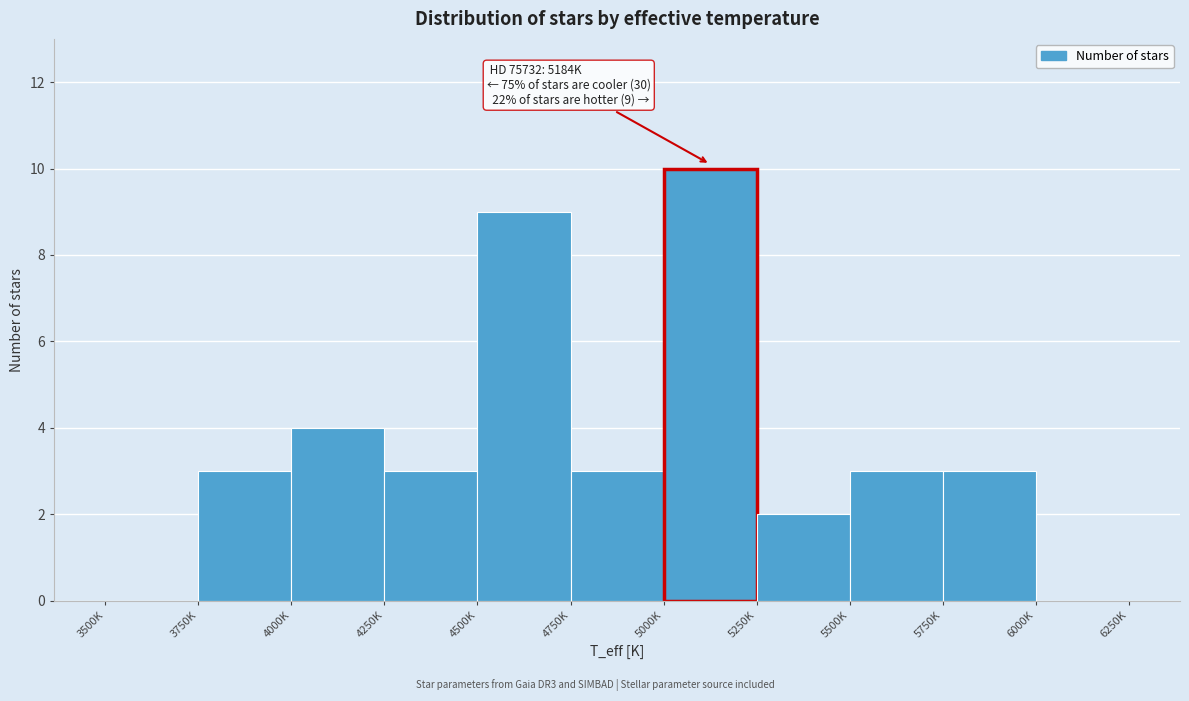

Reading left to right, extract all data points from this chart.

3500K=0	3750K=3	4000K=4	4250K=3	4500K=9	4750K=3	5000K=10	5250K=2	5500K=3	5750K=3	6000K=0